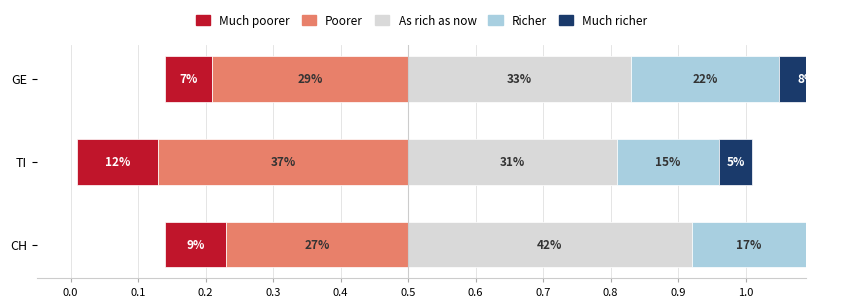

What is the maximum value for Much richer?

0.1